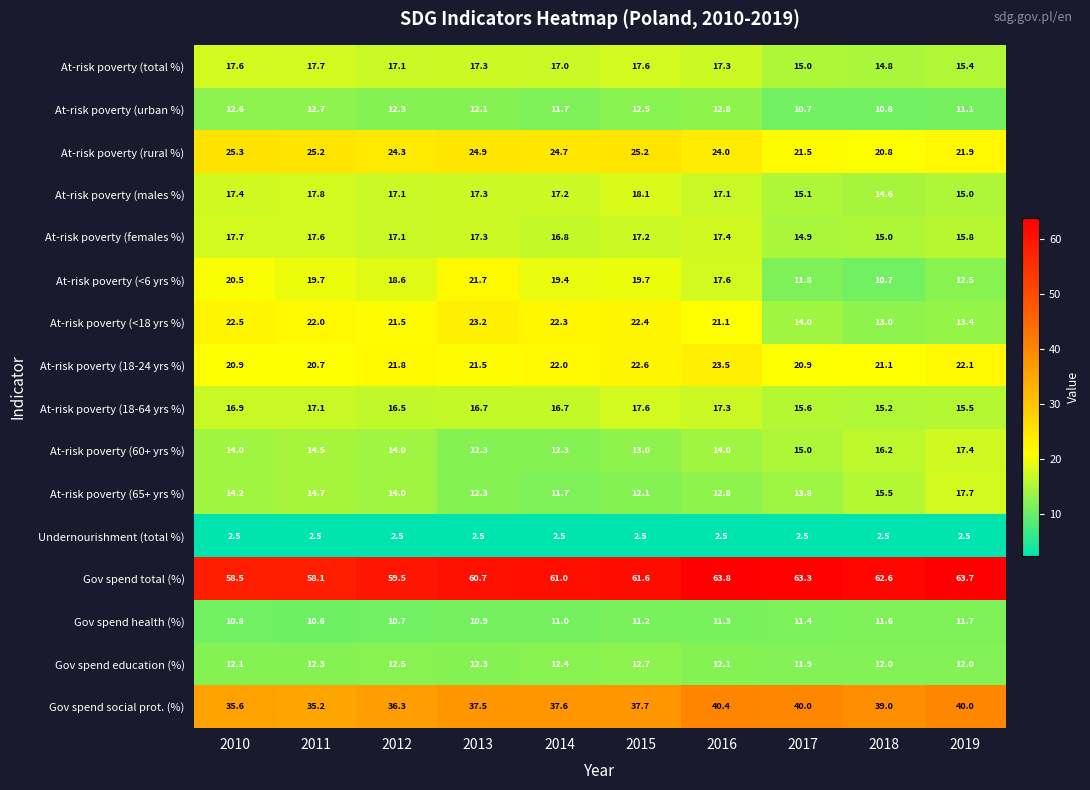

The At-risk poverty (total %) series shows 29.3 at 2013. True or false?

False